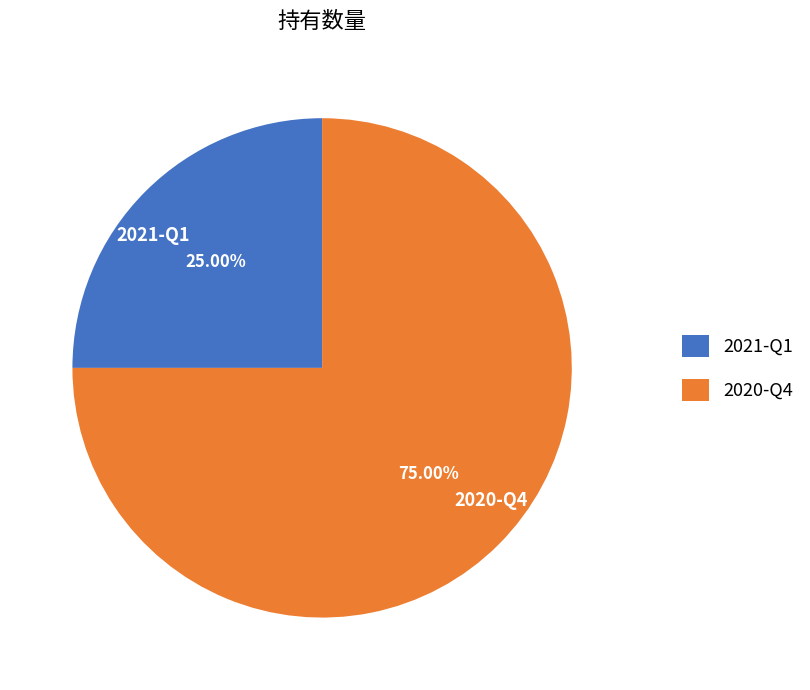

Is the sum of 2021-Q1 and 2020-Q4 greater than half?

Yes